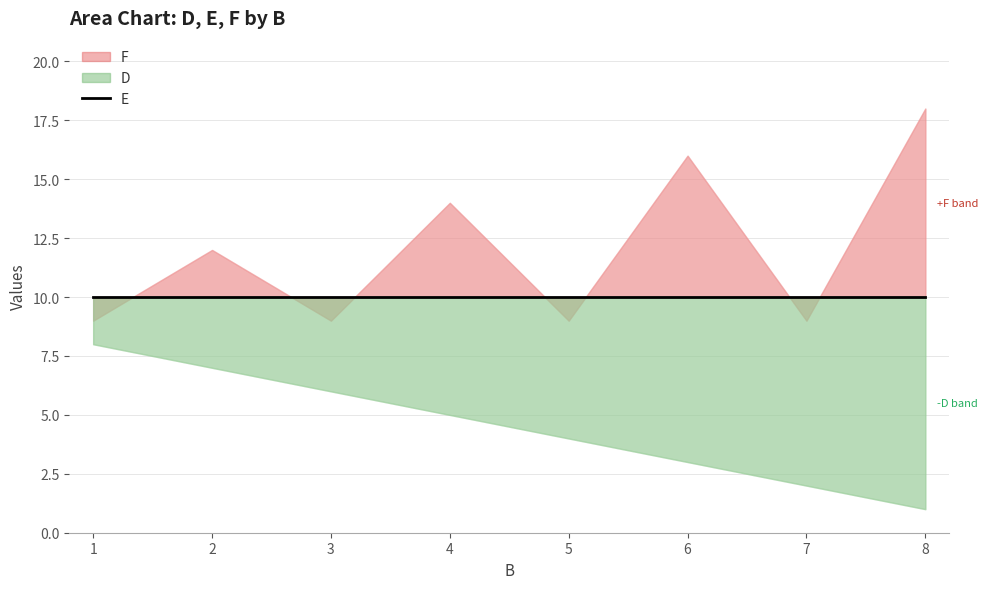

What is the difference between the highest and lowest values at 5?

6